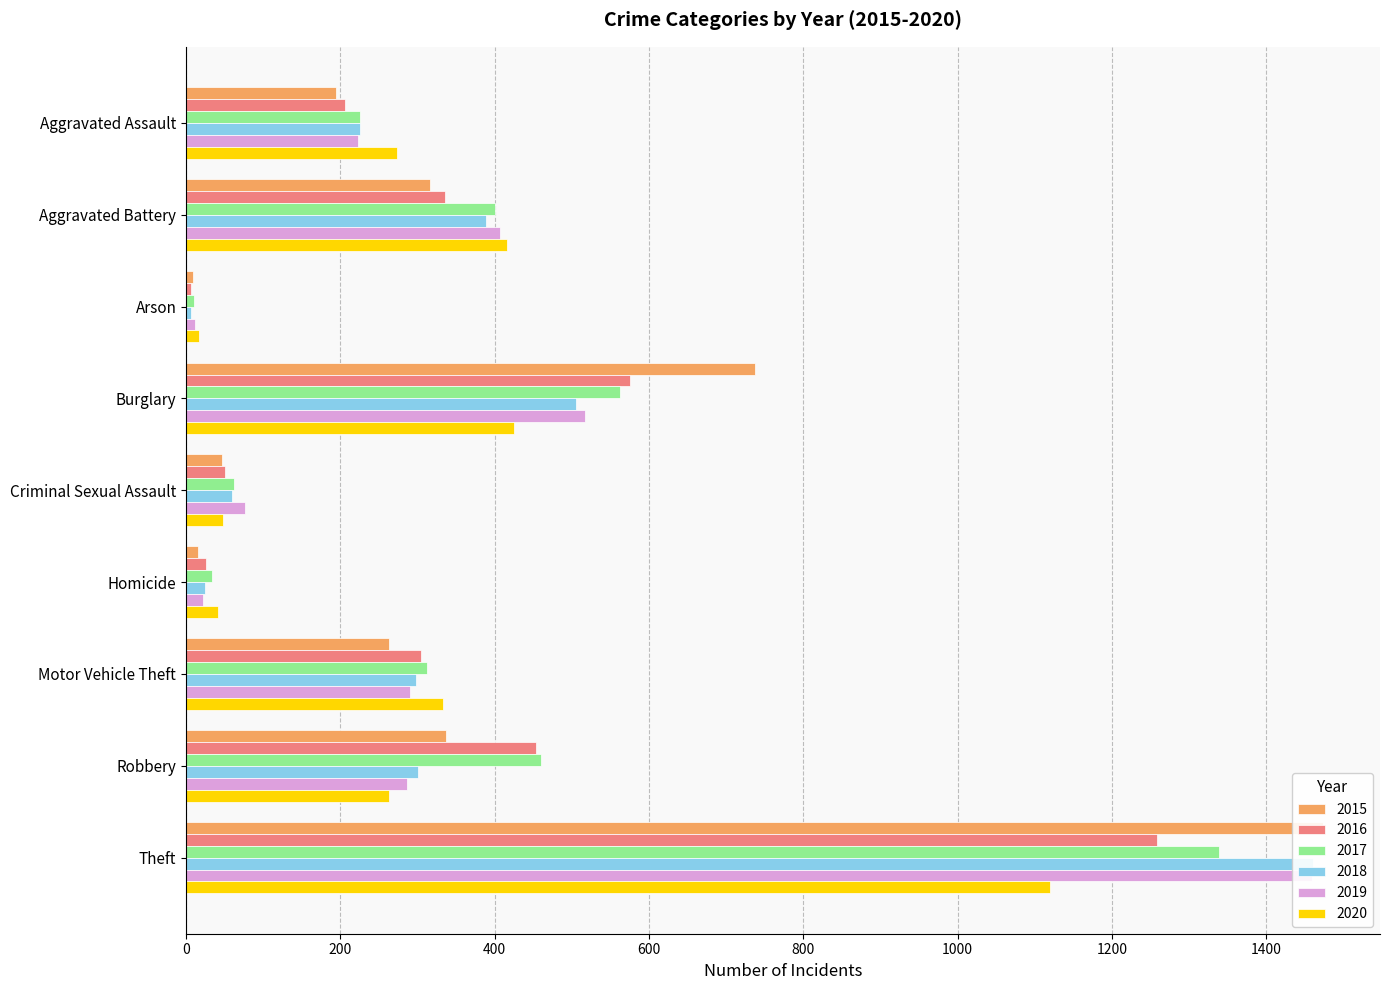

Rank the series by their maximum value, from lowest to highest.

2020, 2016, 2017, 2019, 2018, 2015